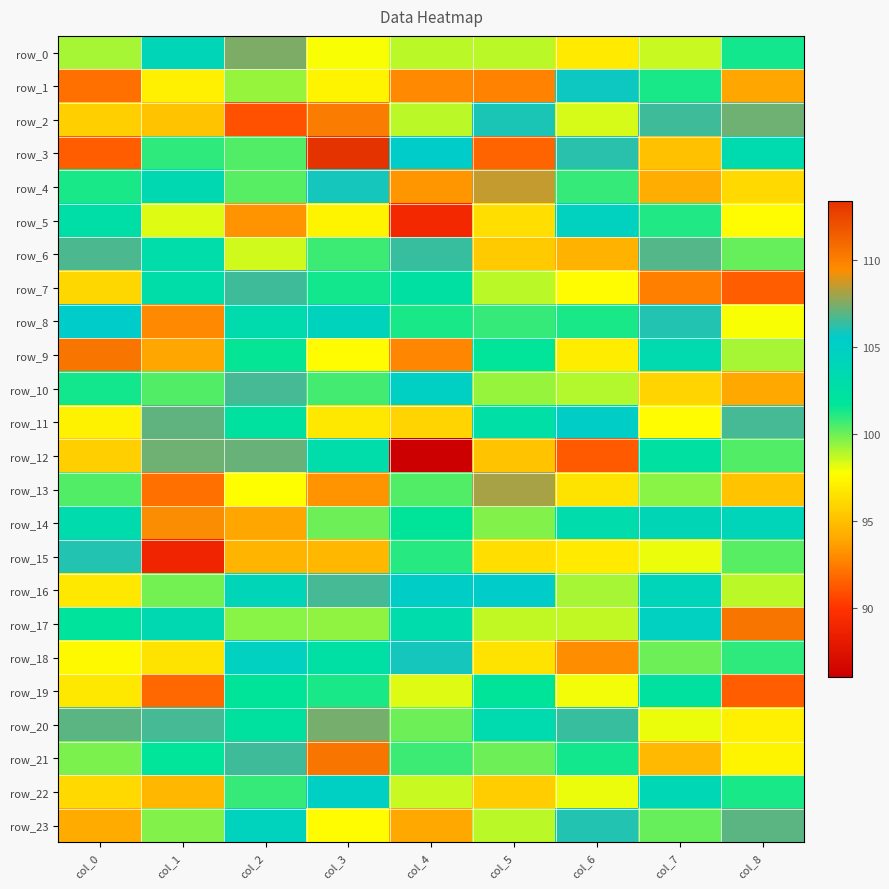

What is the approximate value of row_2 at col_2?

90.9